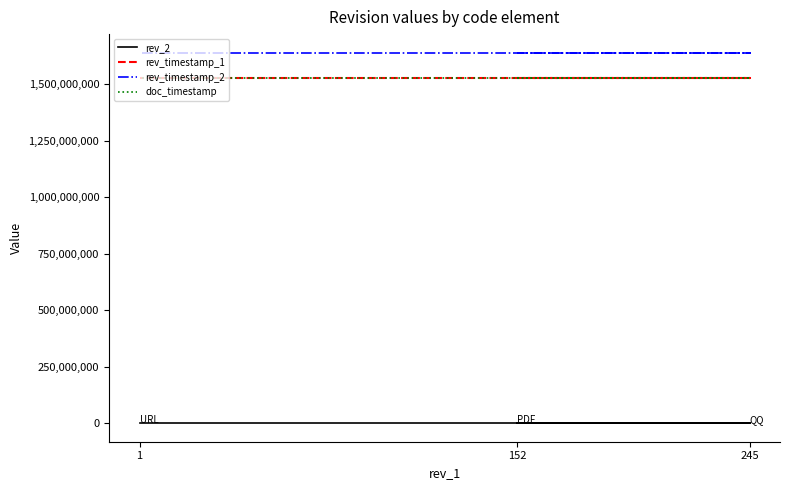

Reading left to right, what are all the values shown in this chart?

rev_2: 152=231	245=257	1=1
rev_timestamp_1: 152=1526268672	245=1526268672	1=1526268672
rev_timestamp_2: 152=1638679599	245=1638679599	1=1638679599
doc_timestamp: 152=1526268672	245=1526268672	1=1526268672